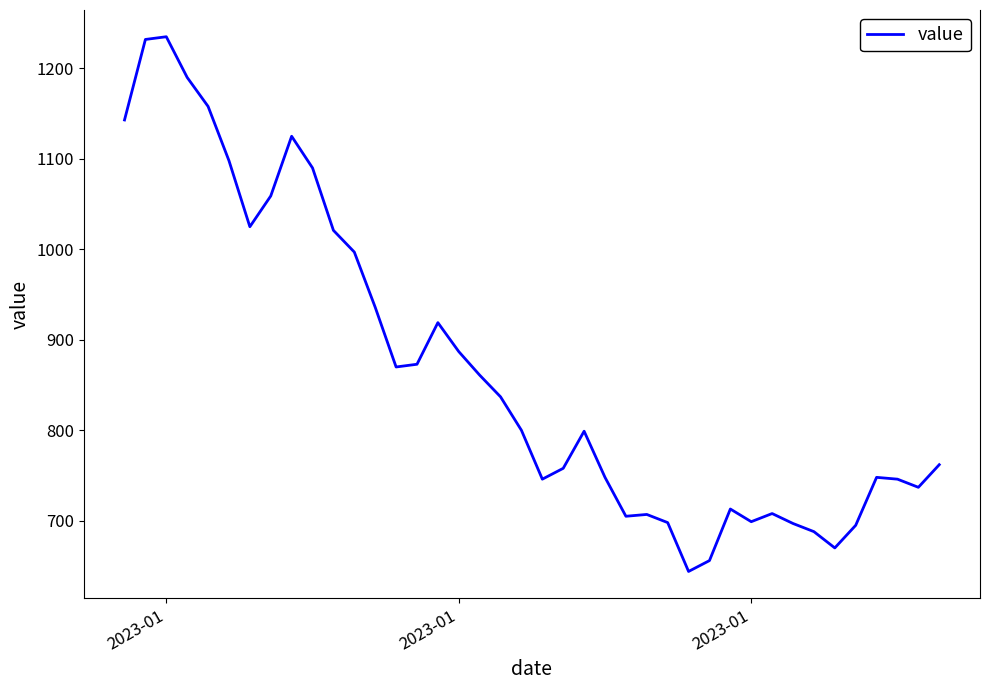

What is the greatest value displayed?

1235